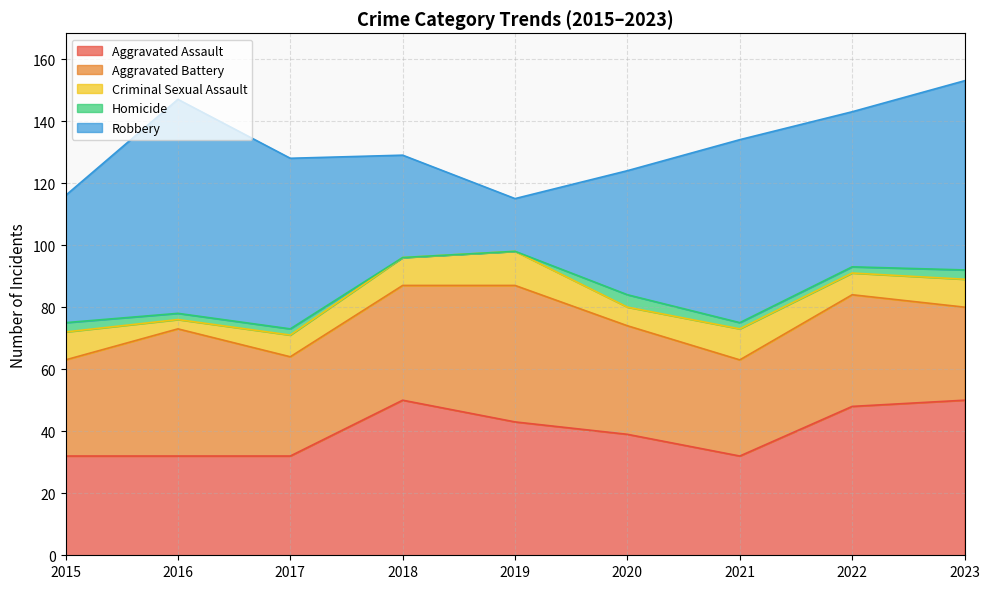

Between 2015 and 2022, which is larger?

2022